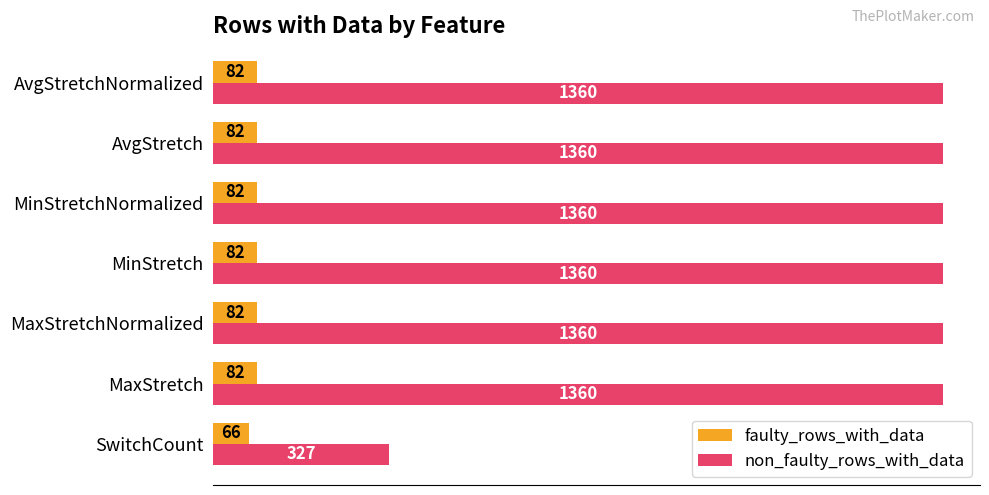

Is the value of faulty_rows_with_data at SwitchCount greater than the value of non_faulty_rows_with_data at MaxStretch?

No